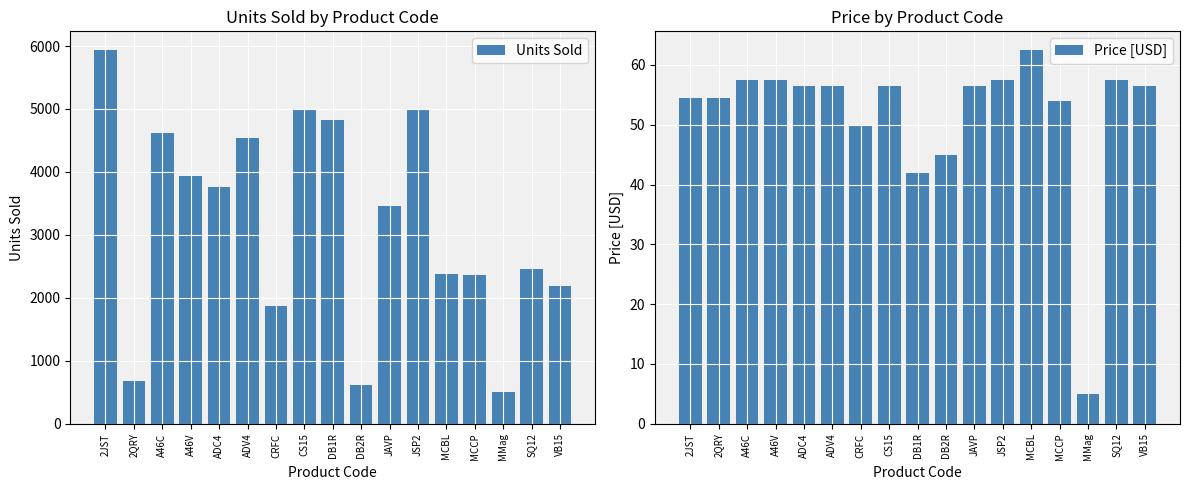

How many data points in Units Sold are less than 3453?

8